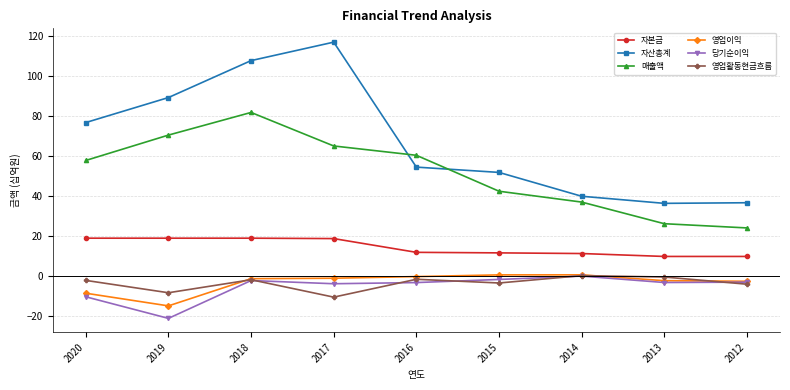

What is the minimum value for 매출액?

23.9